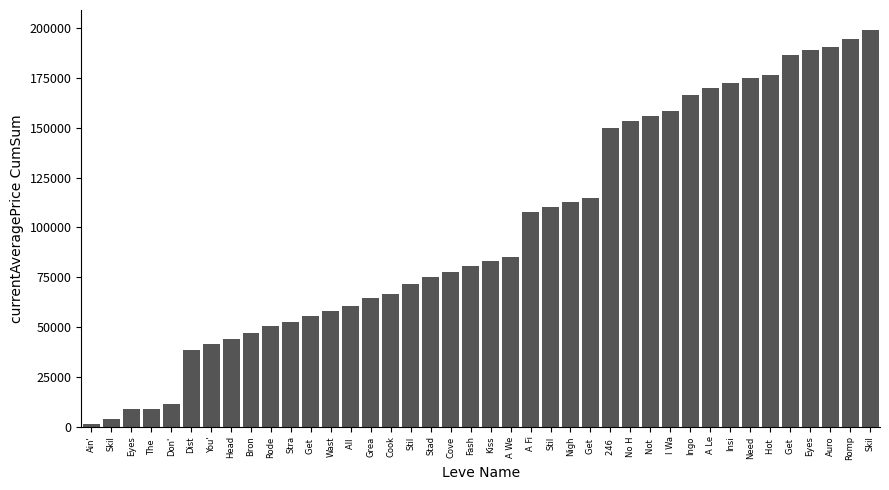

How many values are below 82988?

20